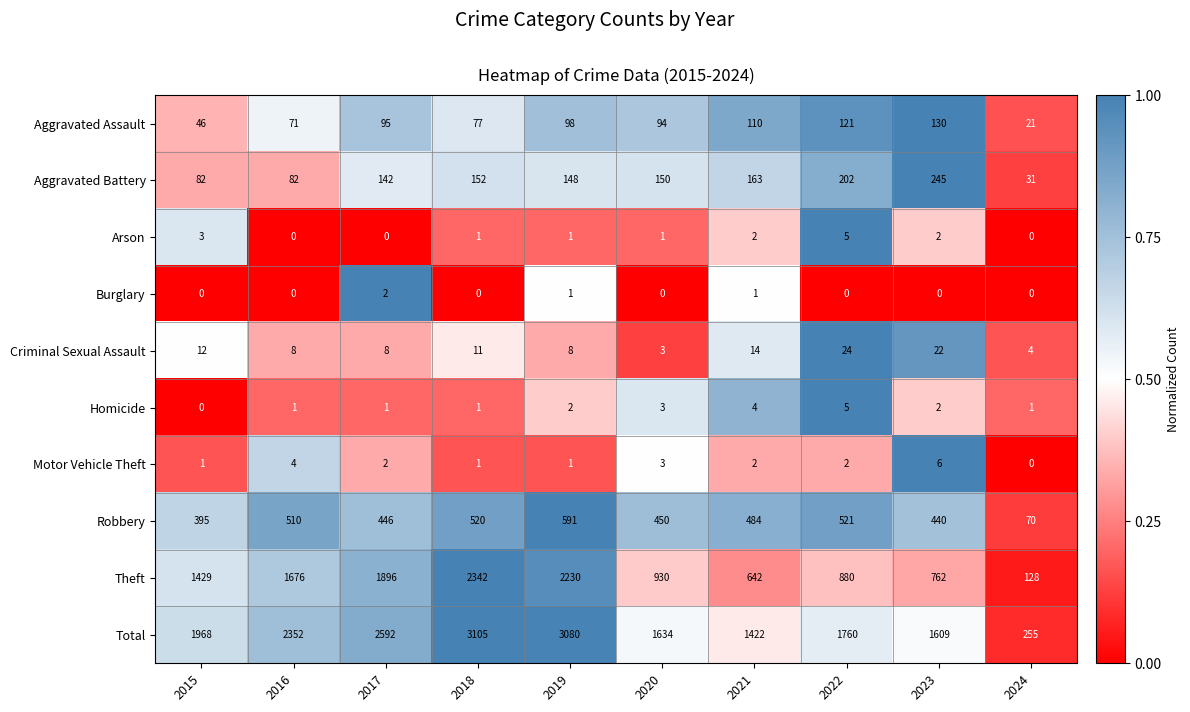

What is the average value of the Theft series?

1292